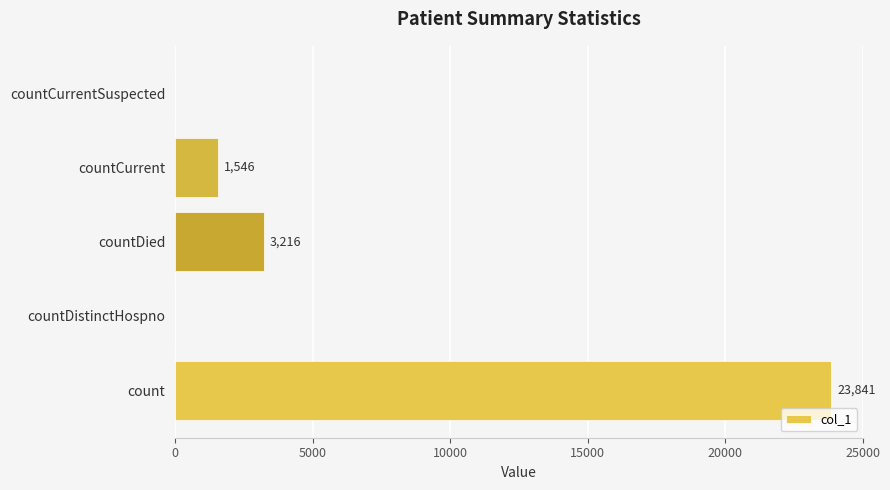

Between countCurrent and countDied, which is larger?

countDied